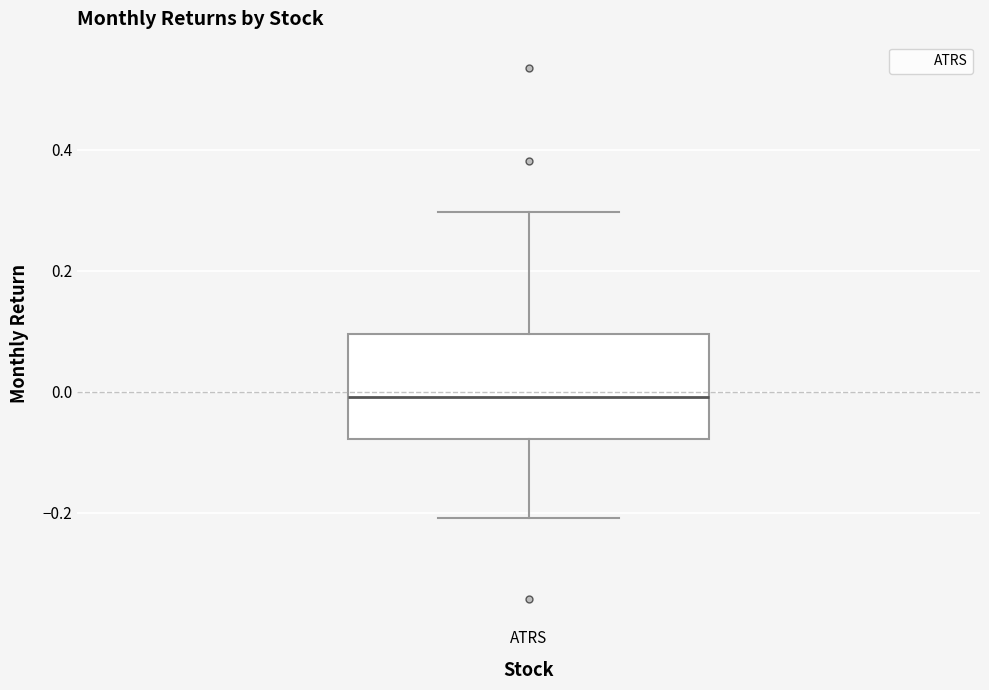

Read this box plot against the y-axis: the position of the median line, the range covered by the box, and the ends of both whiskers. The values are not printed on the chart, so give them approximately, as read against the axis.

median 0.00, box -0.08 to 0.10, whiskers -0.20 to 0.30